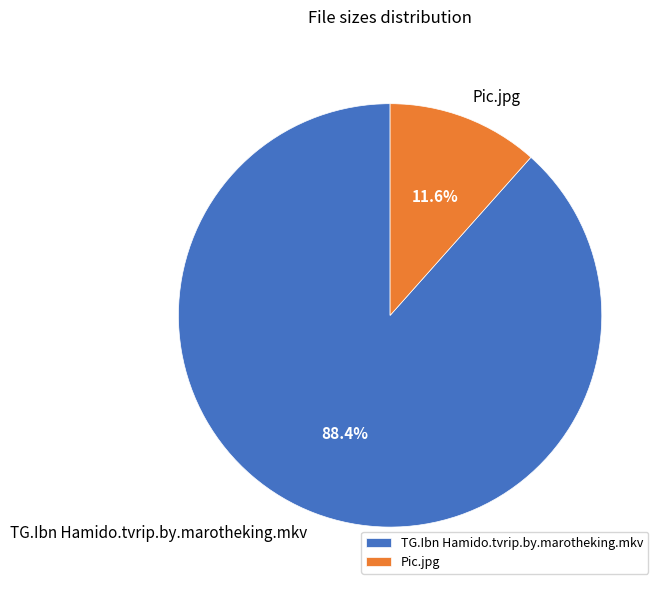

True or false: Pic.jpg accounts for 4% of the total.

False